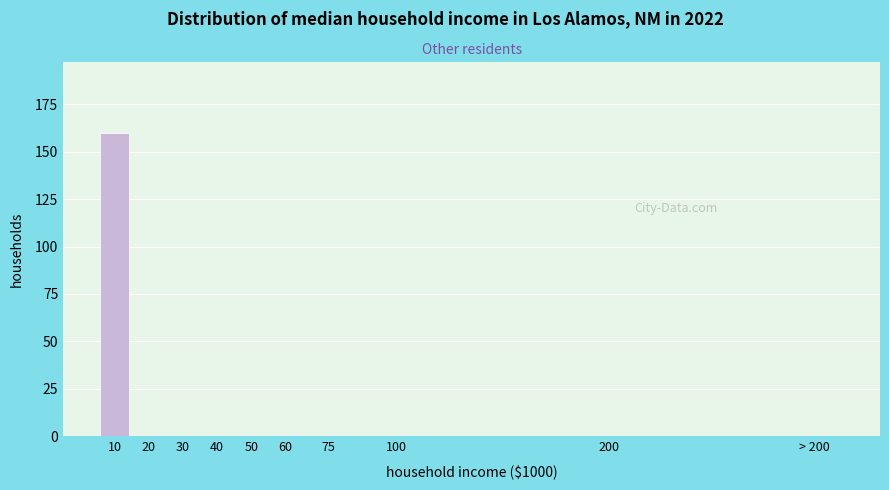

Reading left to right, extract all data points from this chart.

10=160	20=0	30=0	40=0	50=0	60=0	75=0	100=0	200=0	> 200=0